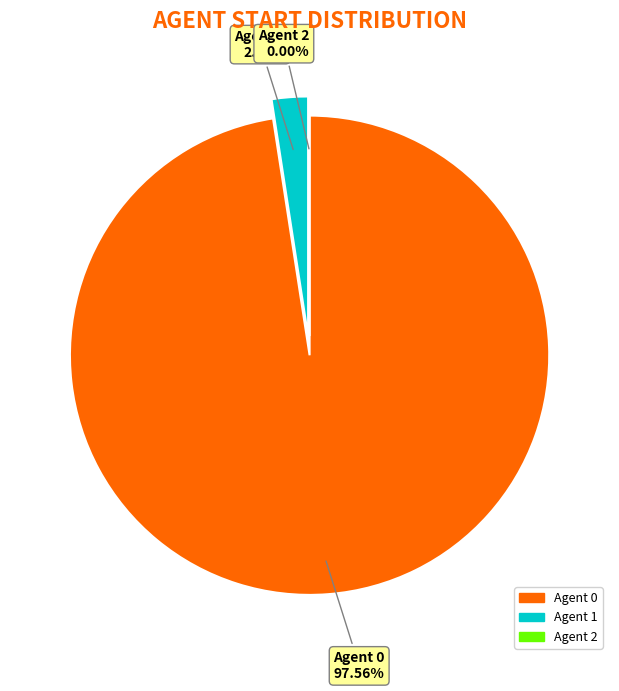

Does 0 account for over 50% of the chart?

Yes